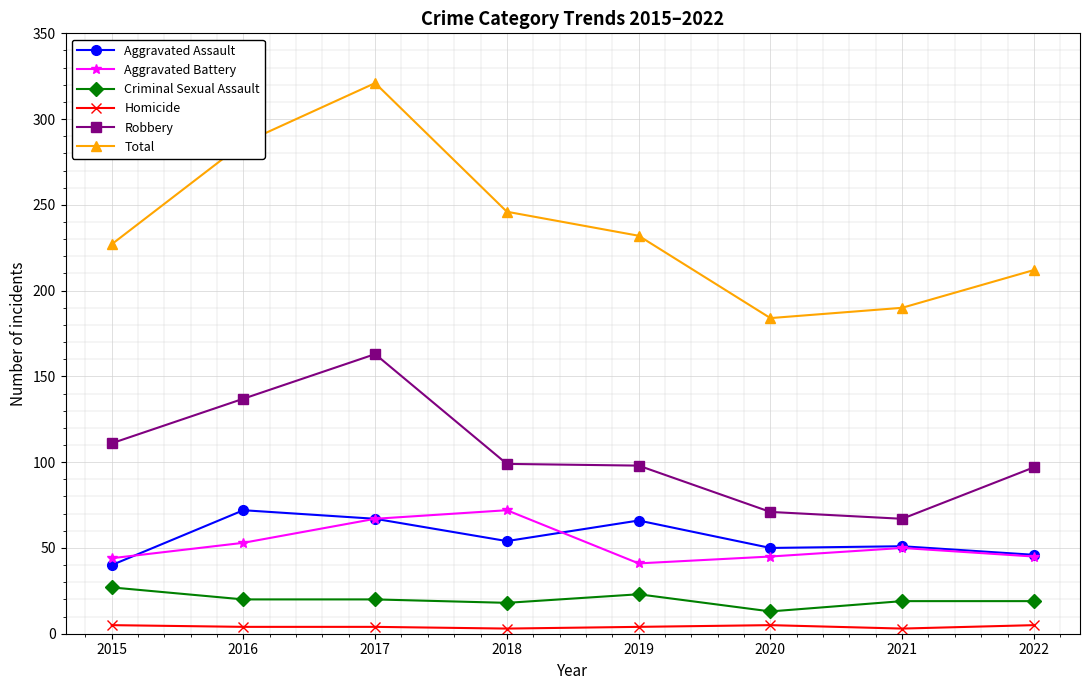

The Robbery series shows 97 at 2022. True or false?

True